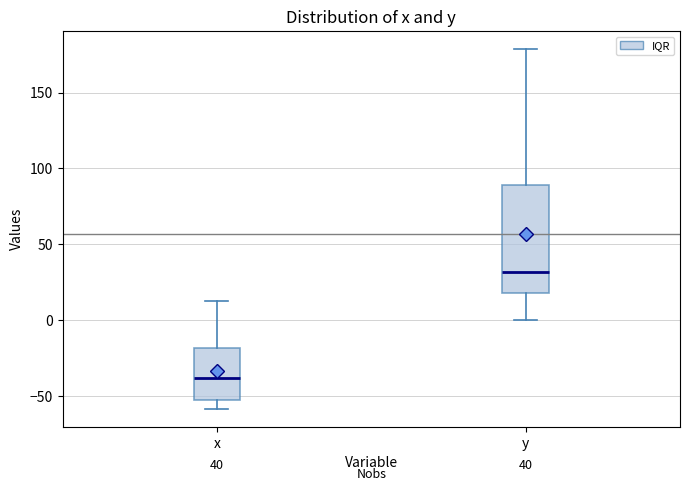

Which box's median line is the lowest?

x